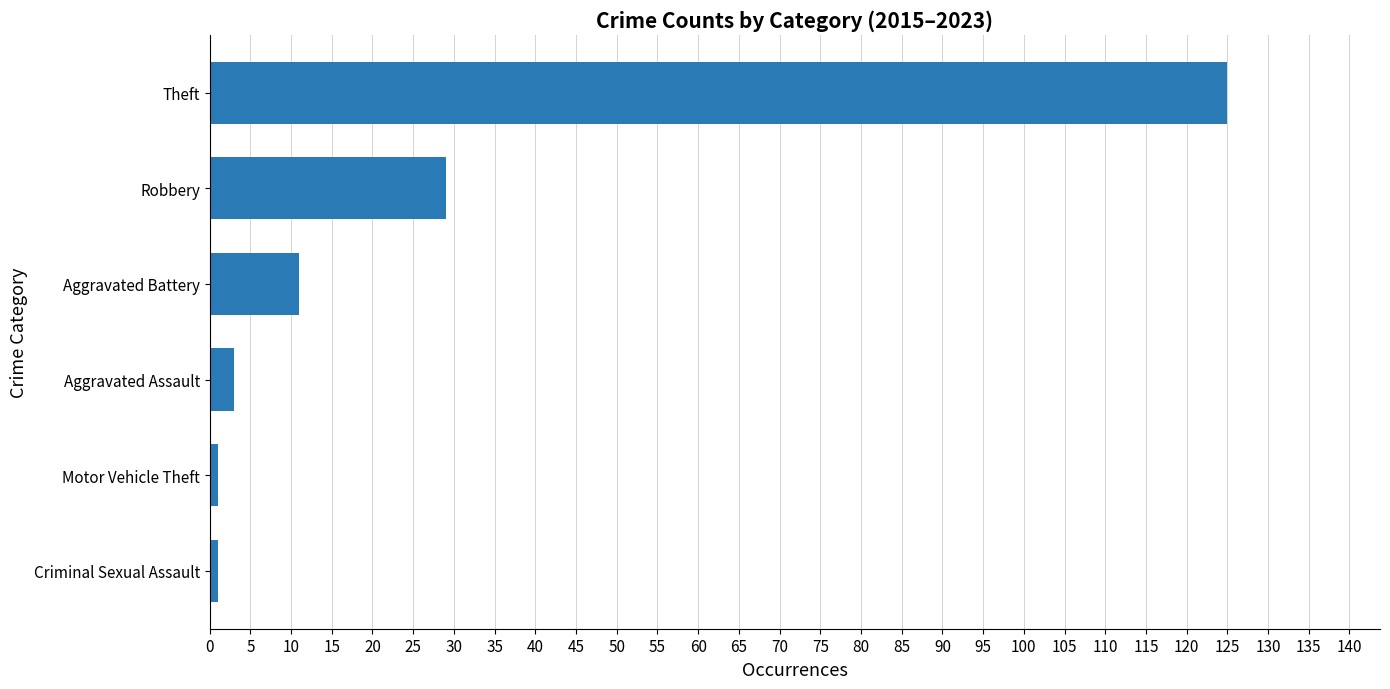

Where is the data nearest to the value 63?

Robbery